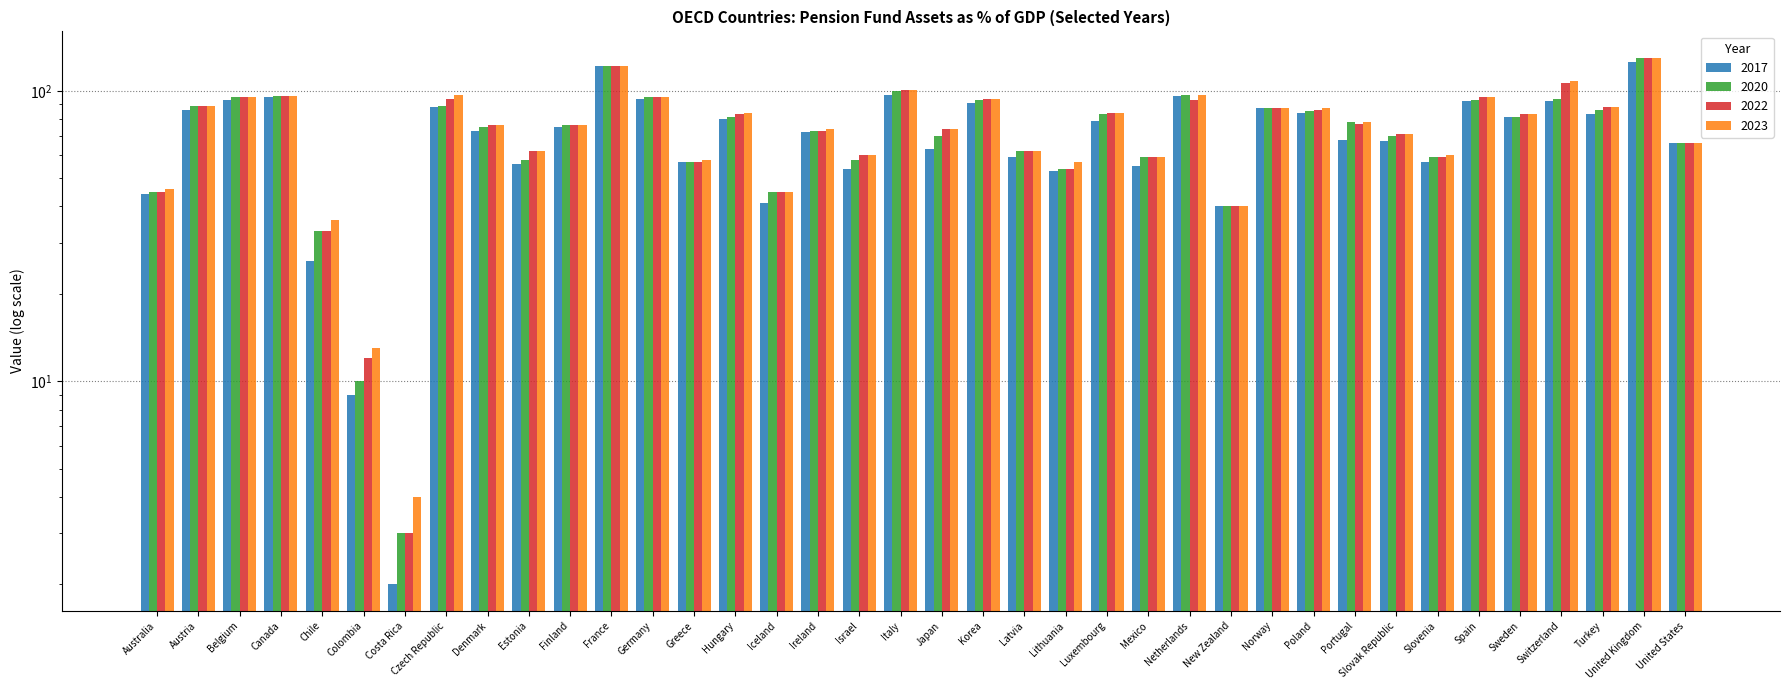

List the series in order of their peak value, lowest first.

2017, 2020, 2022, 2023